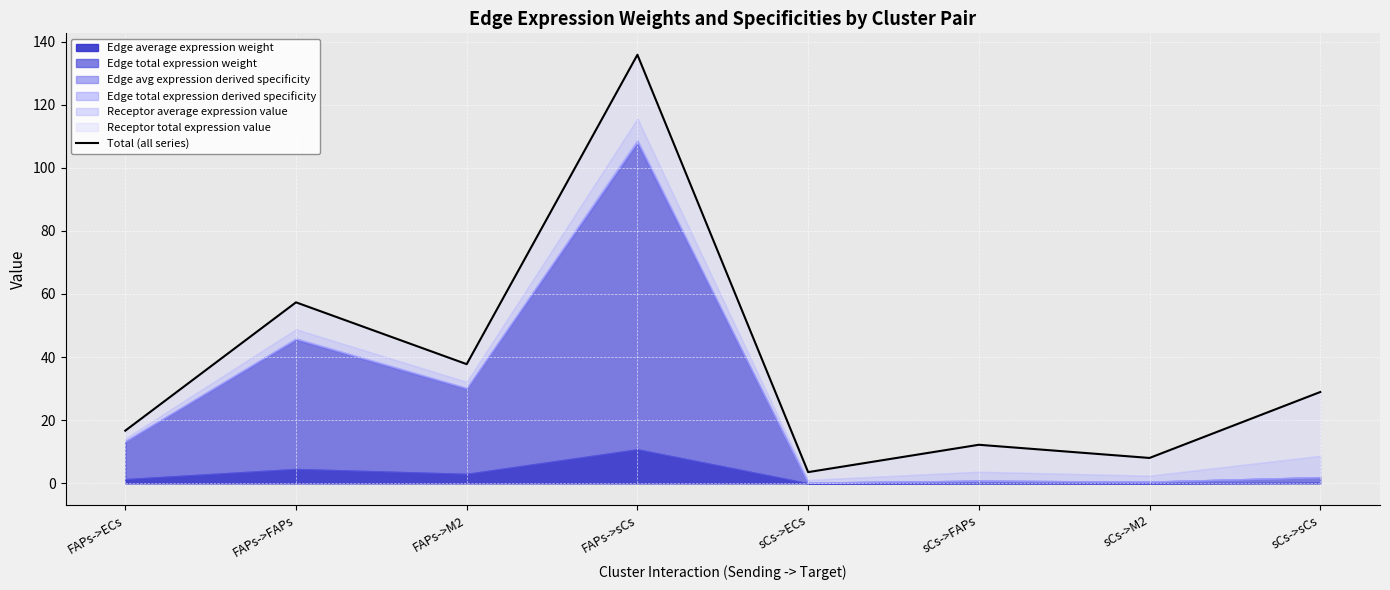

What is the average value?

37.5